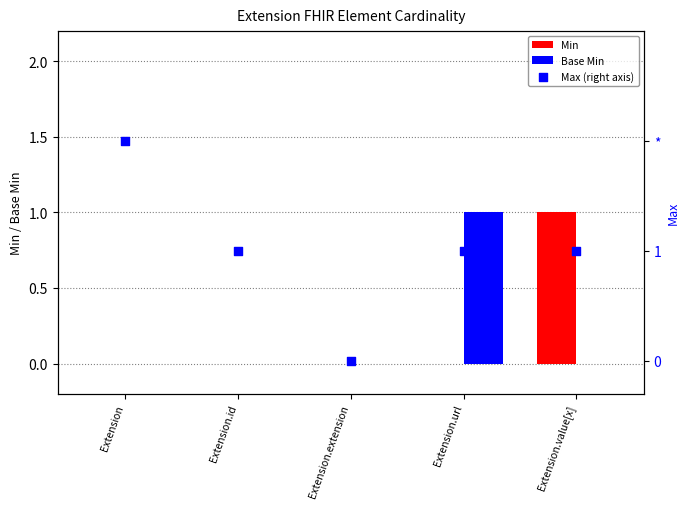

What is the total value across all series at Extension.id?

1